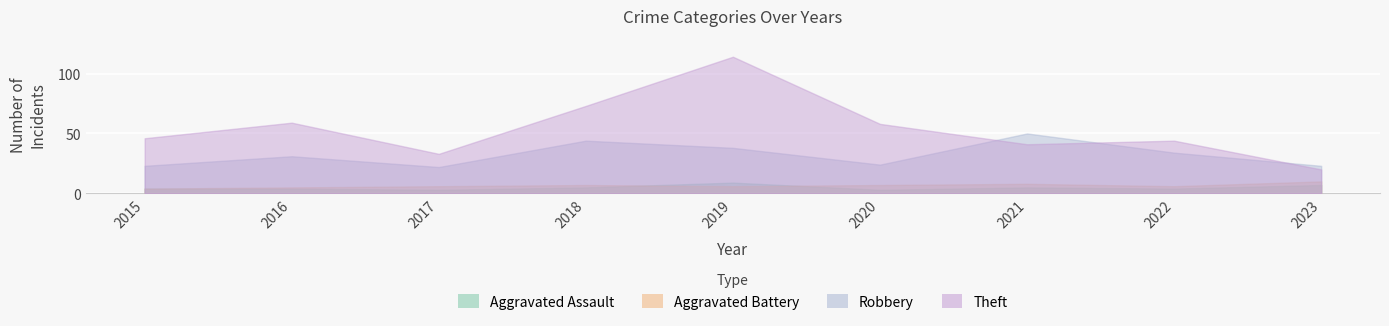

Between 2015 and 2021, which is larger?

2021